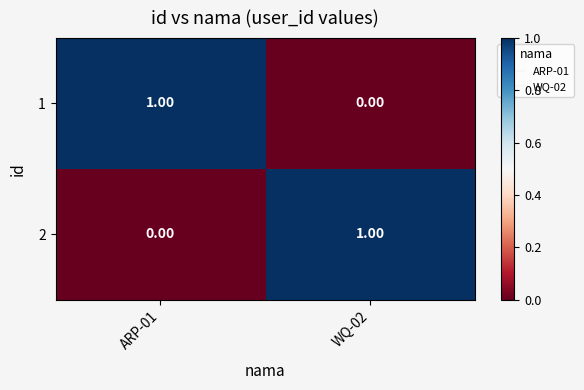

Rank the series at ARP-01 from lowest to highest value.

2, 1